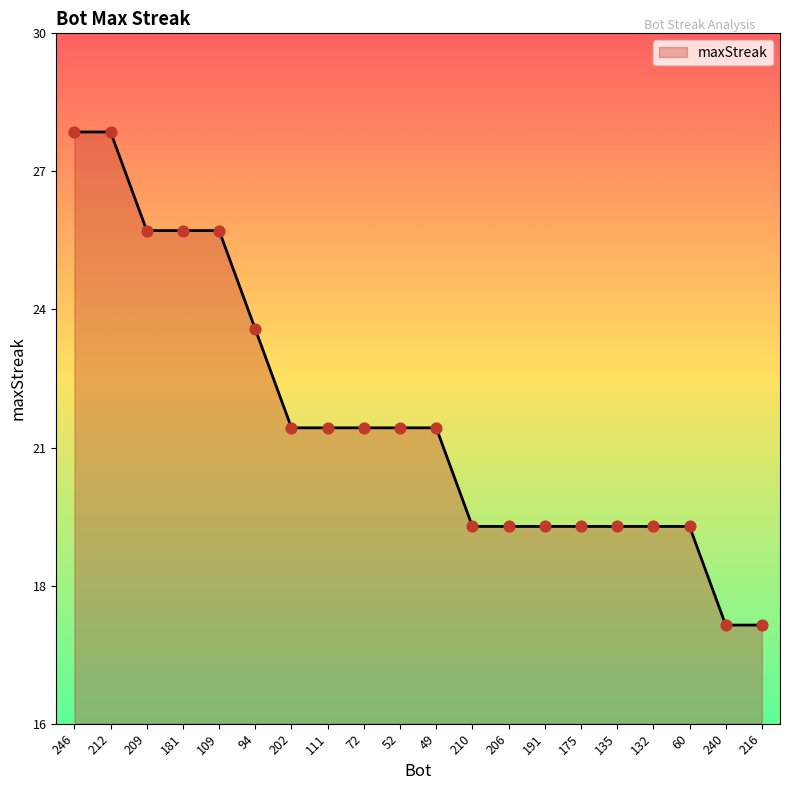

Which has a higher value, 191 or 210?

191